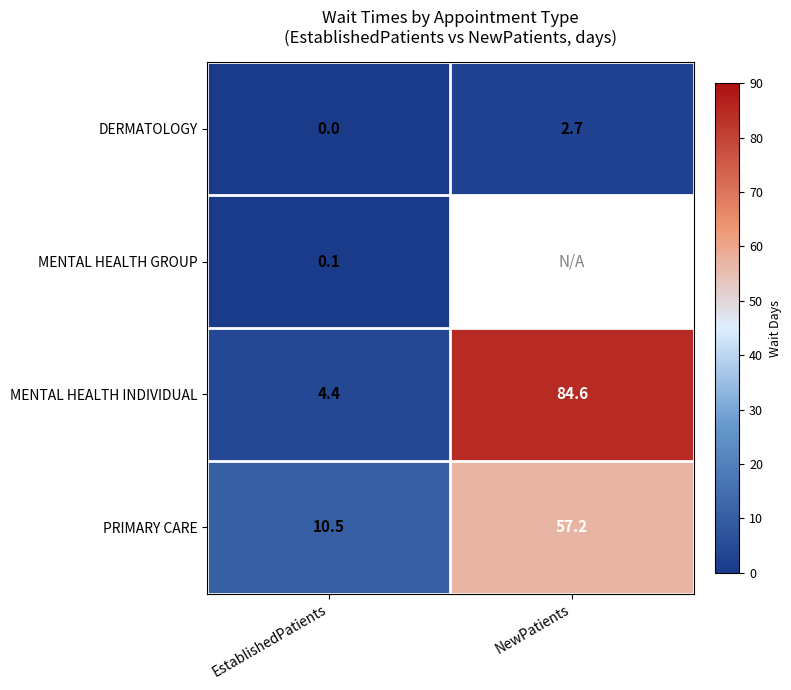

Which category has the lowest value in the PRIMARY CARE series?

EstablishedPatients